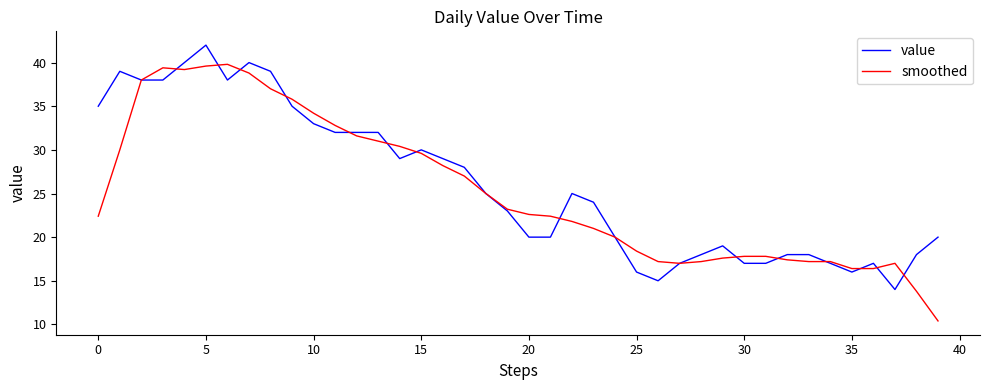

Does the chart display data point markers on the line(s)?

No